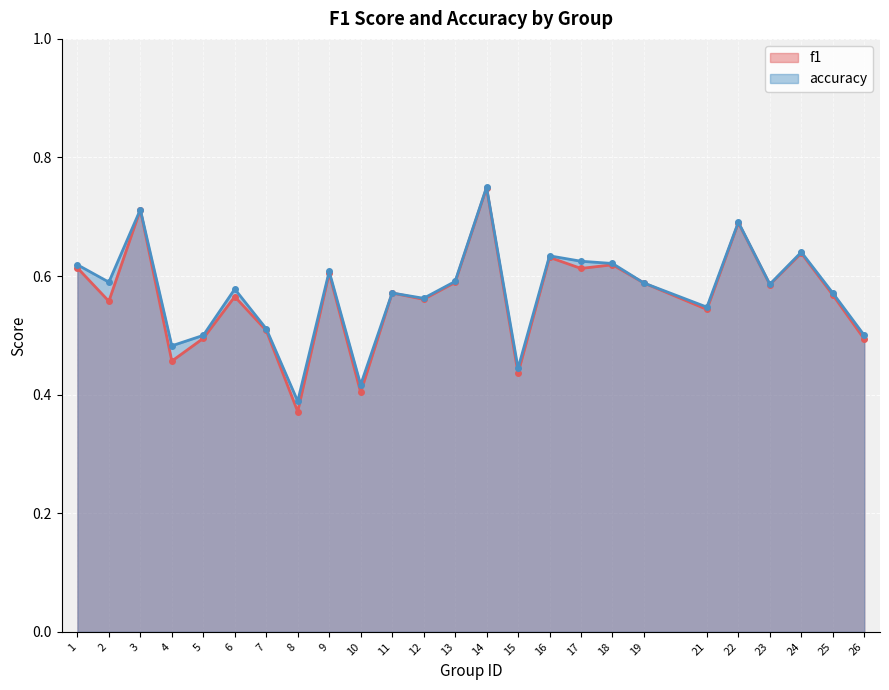

What are all the series names shown in the legend?

f1, accuracy